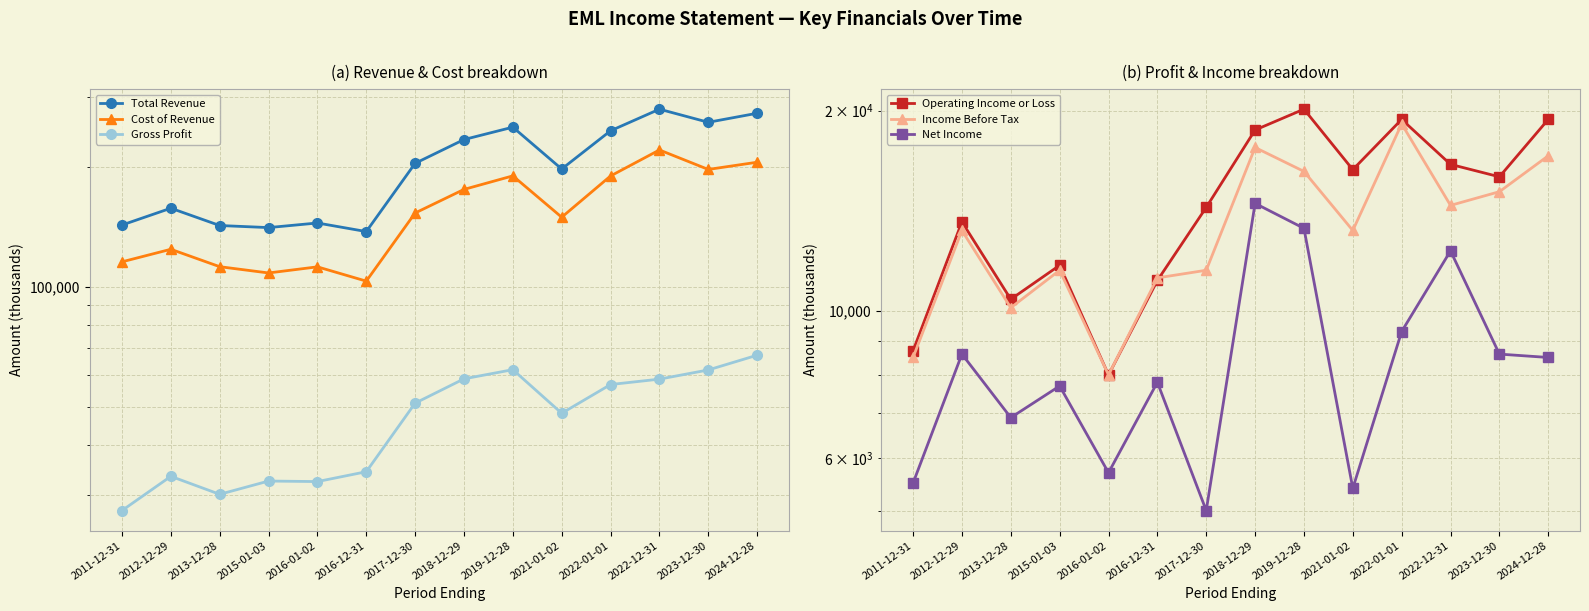

How many categories are shown in the chart?

14